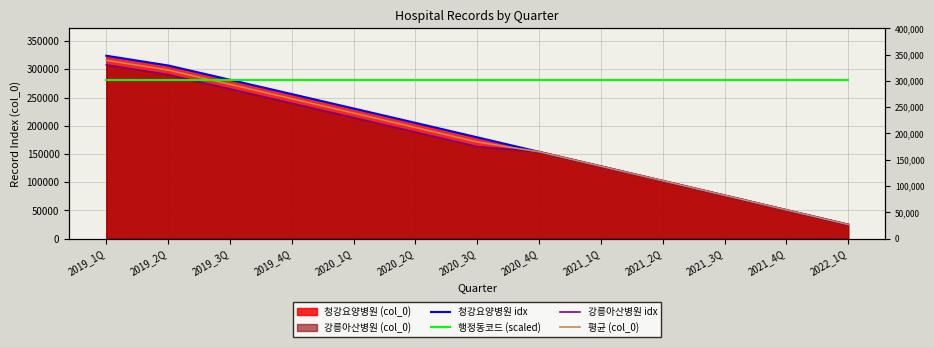

What is the value of the 청강요양병원 idx point at the 3rd from the left?

281637.0